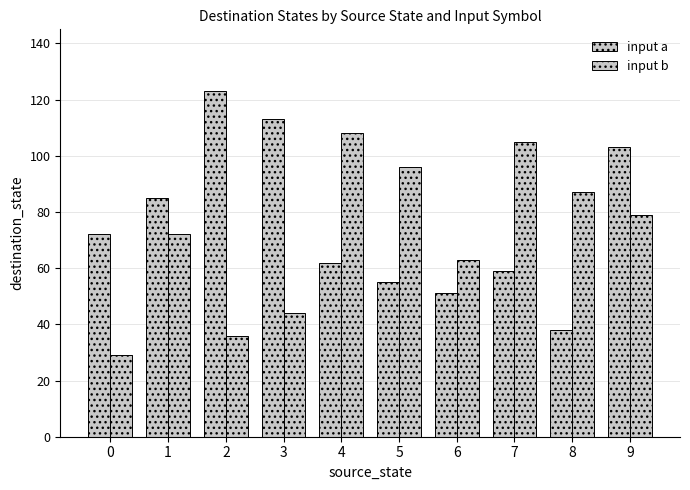

What is the value of the input b bar at the 4th from the left?

44